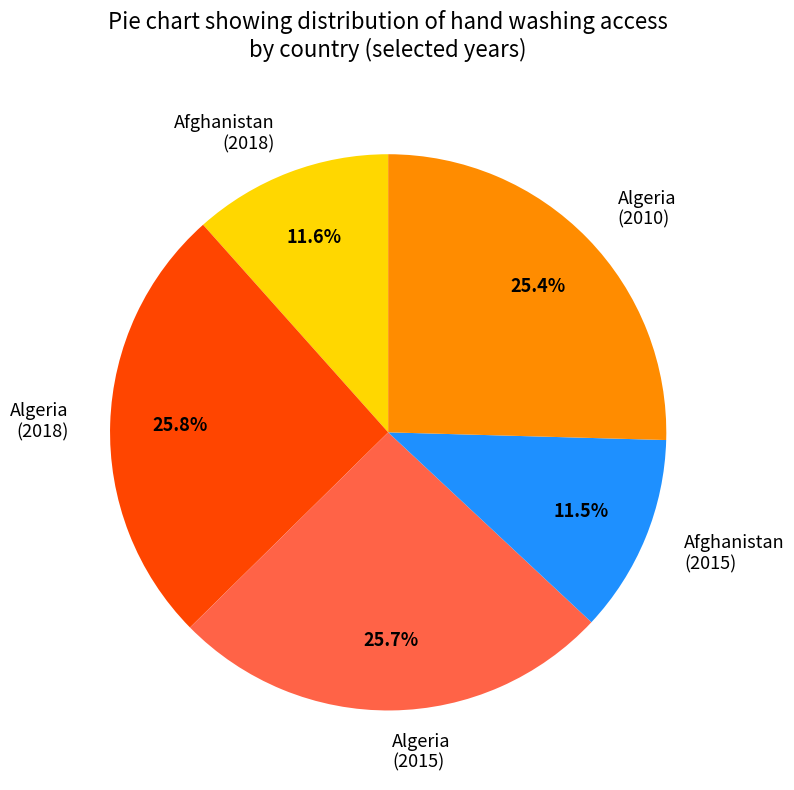

What portion of the pie excludes Algeria (2015)?

74.3%